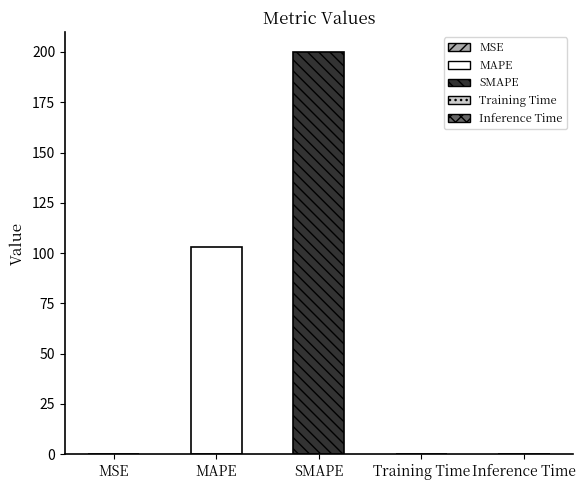

Reading right to left, what are all the values shown in this chart?

0.0	0.0	200.0	103.1	0.0